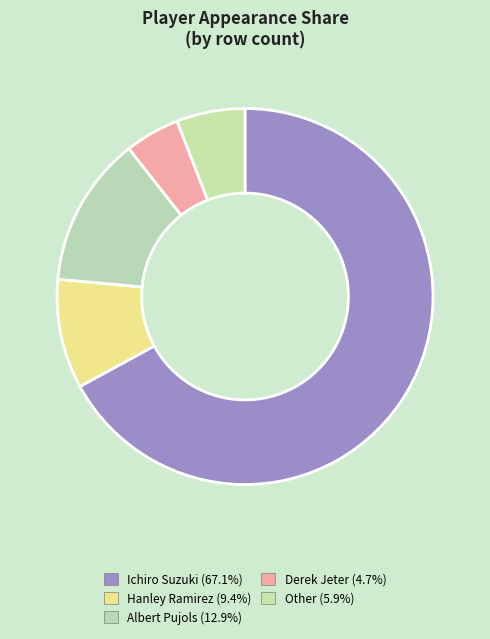

How many segments does this pie chart have?

5